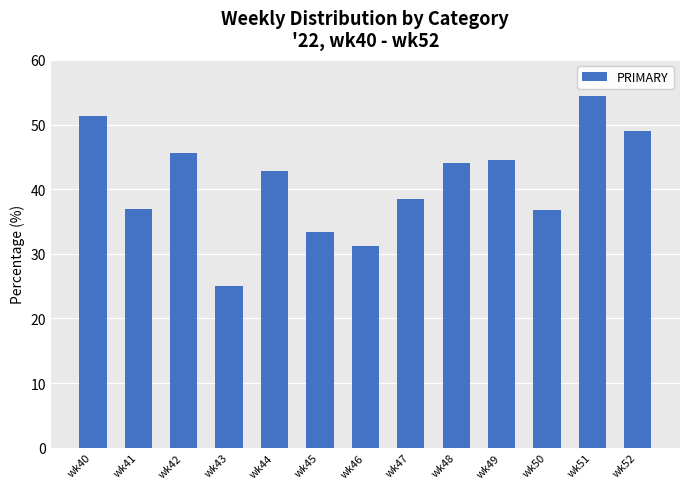

What is the difference between the second highest and minimum values?

26.3